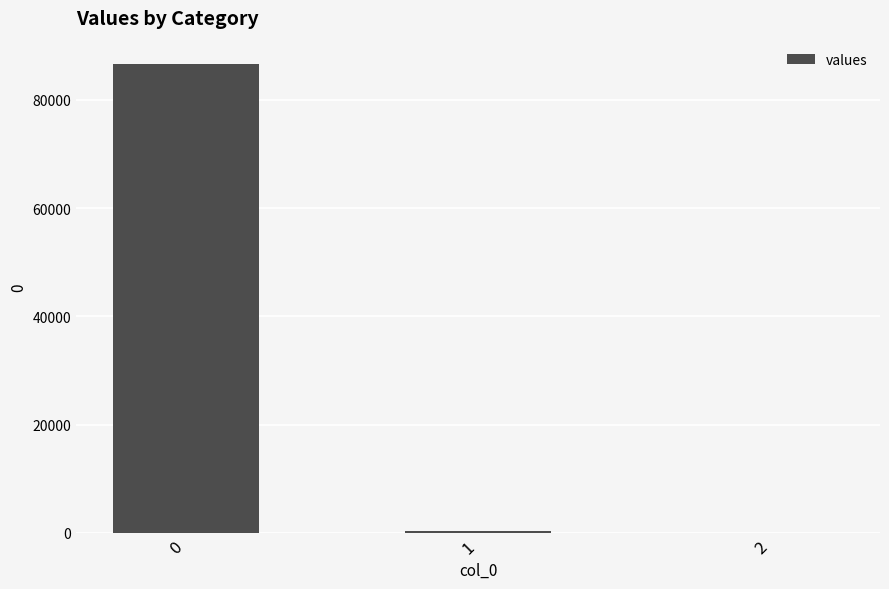

Is it true that the value at 0 is 86583.3?

True